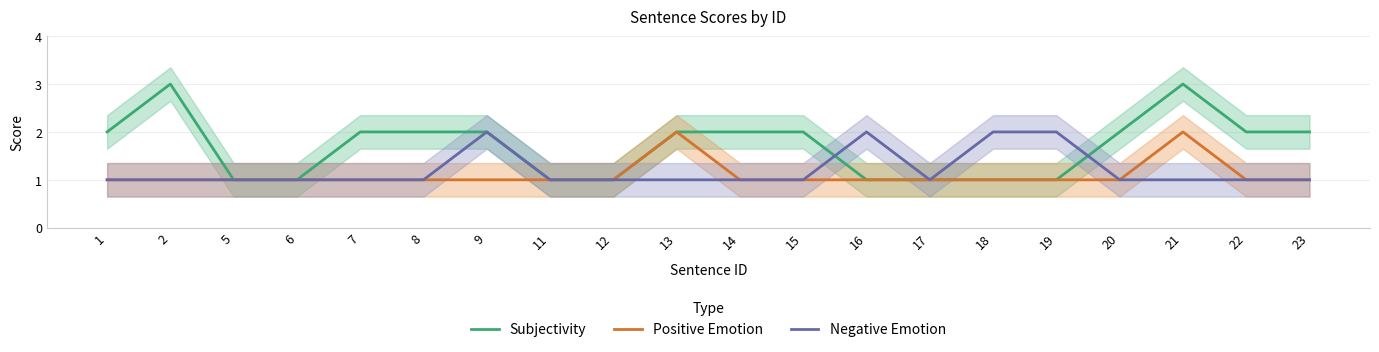

What is the approximate value of Negative Emotion at 7?

1